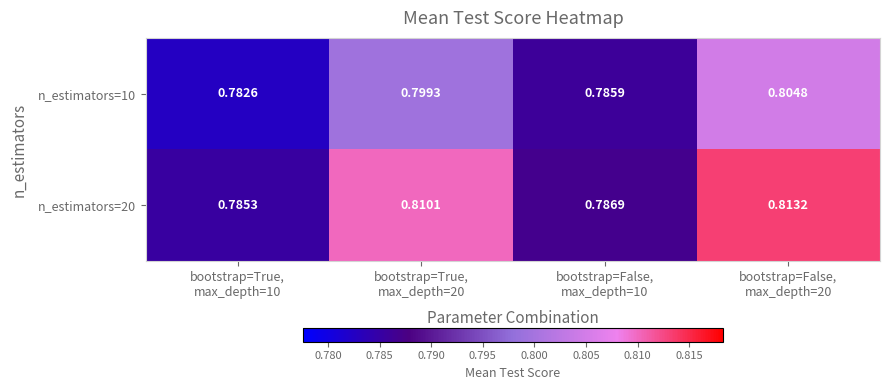

At bootstrap=True,
max_depth=10, list the series in order from smallest to largest.

n_estimators=10, n_estimators=20